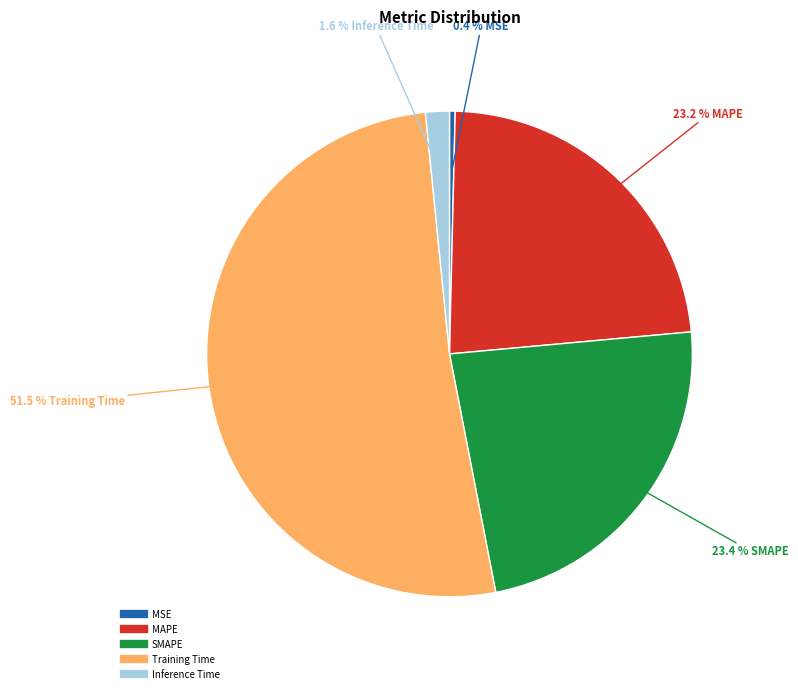

True or false: SMAPE accounts for 23% of the total.

True